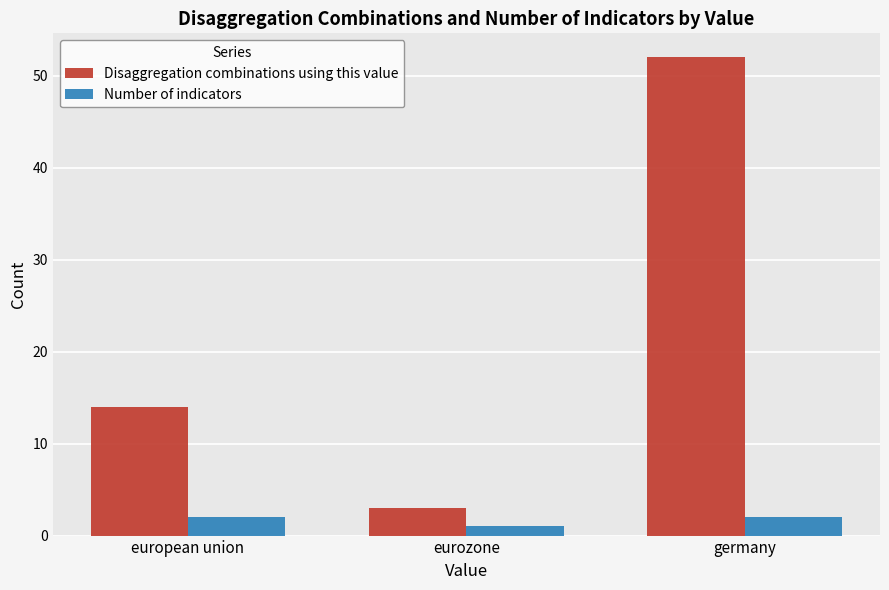

Which series has the widest spread of values?

Disaggregation combinations using this value